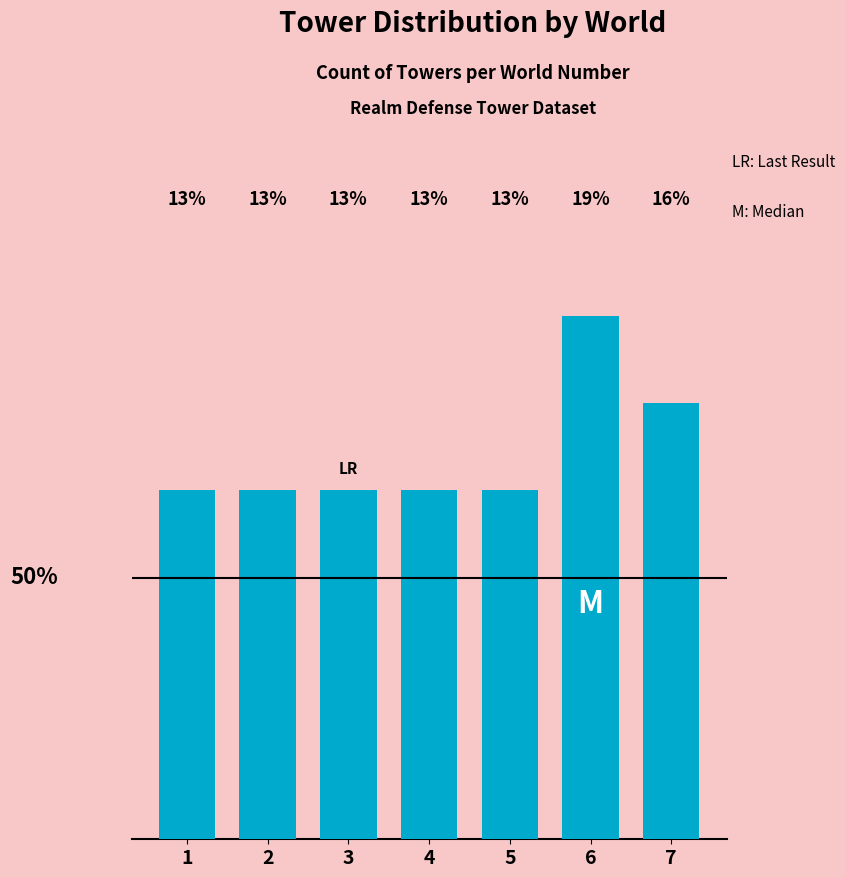

Does the chart contain any negative values?

No